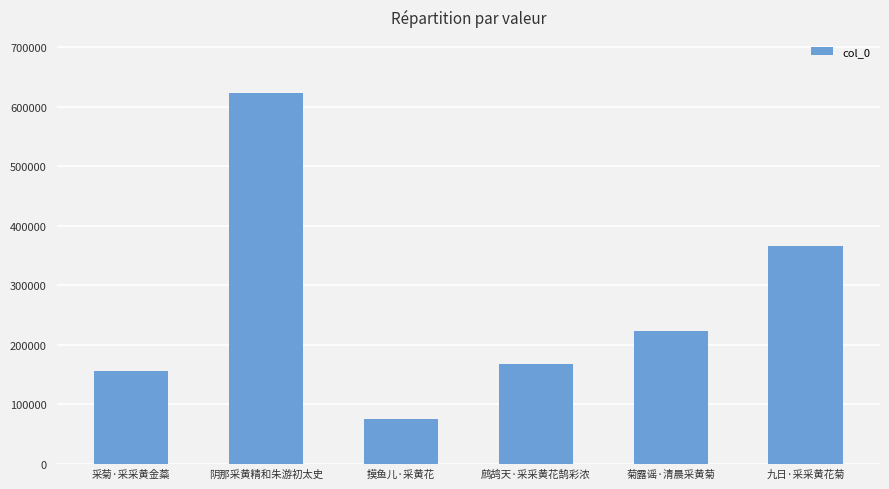

True or false: the data shows 155399 at 采菊·采采黄金蘂.

True